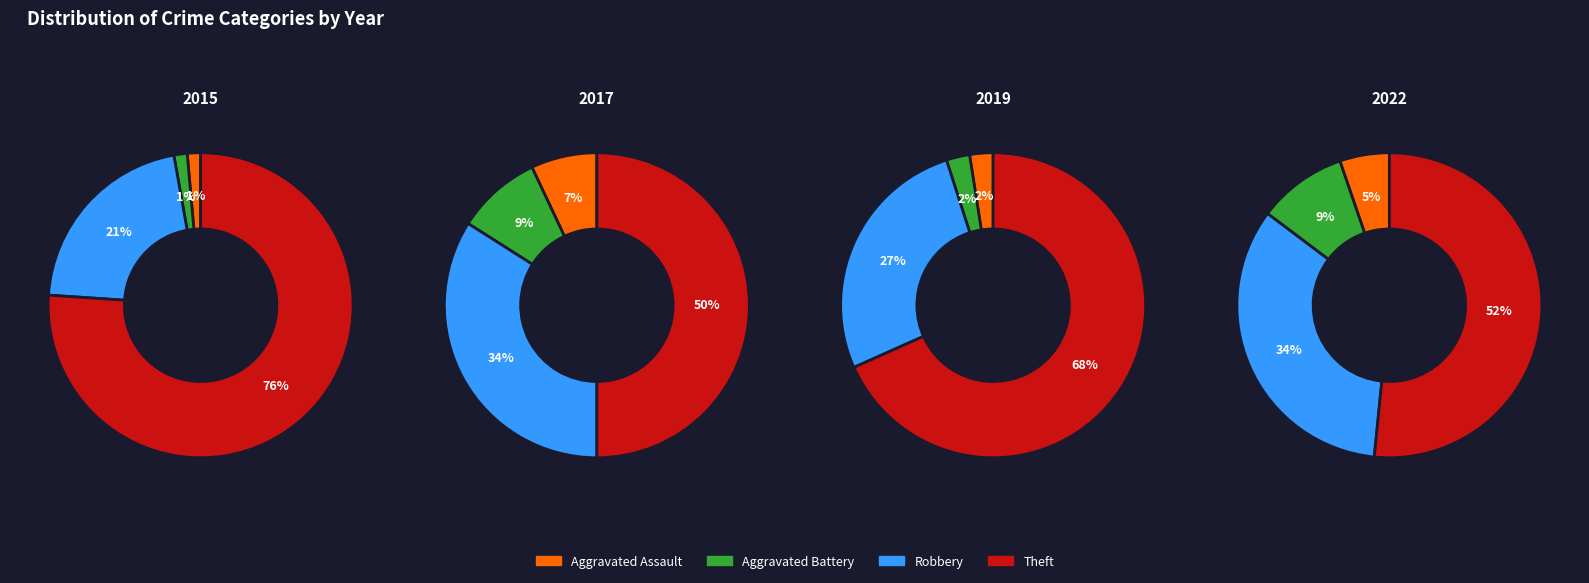

Rank the series at 2 from lowest to highest value.

Aggravated Assault, Aggravated Battery, Robbery, Theft